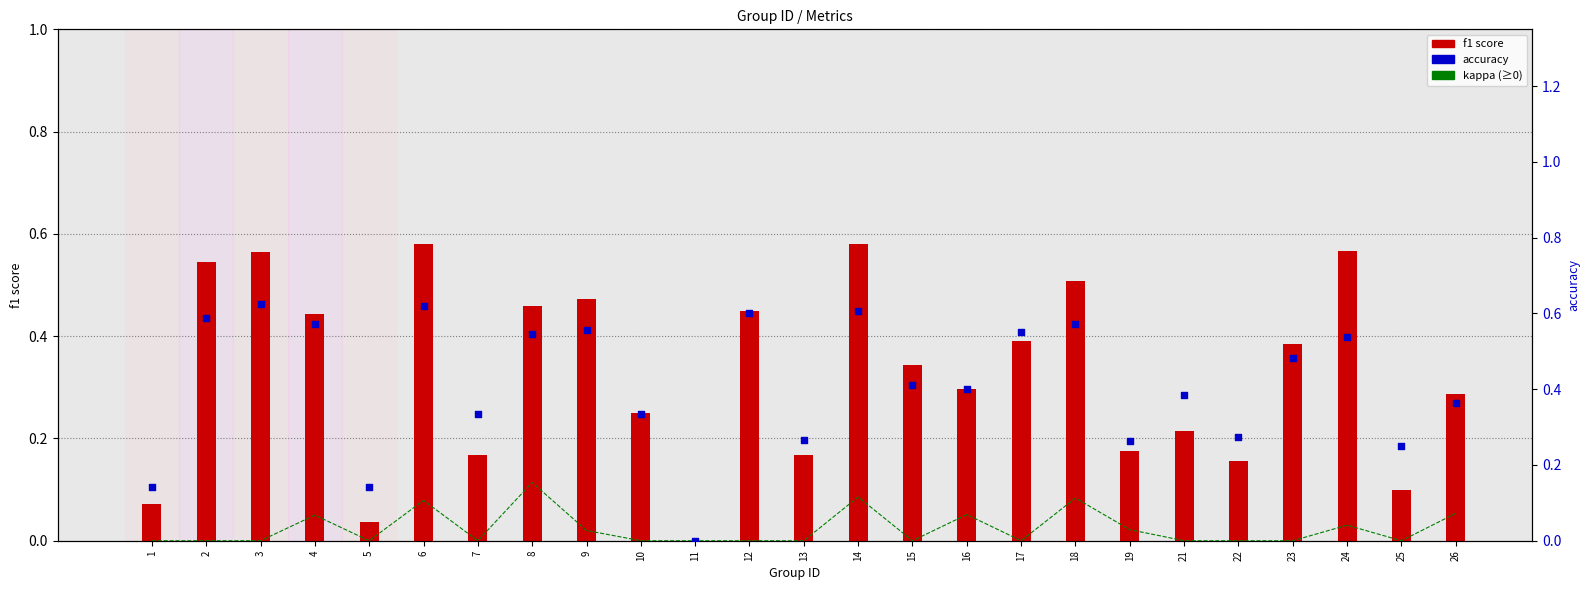

Which series contains the lowest Y value?

f1 score